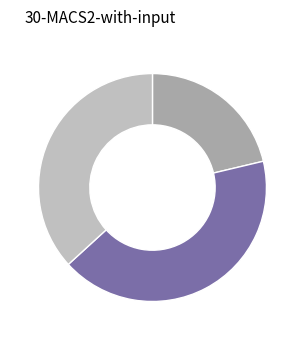

Does any single category account for the majority?

No